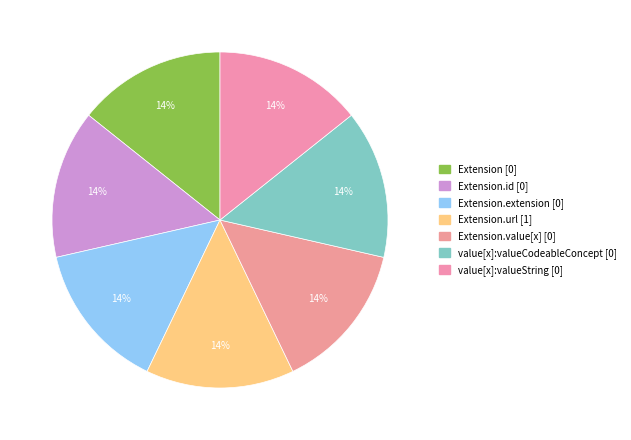

How many segments does this pie chart have?

7